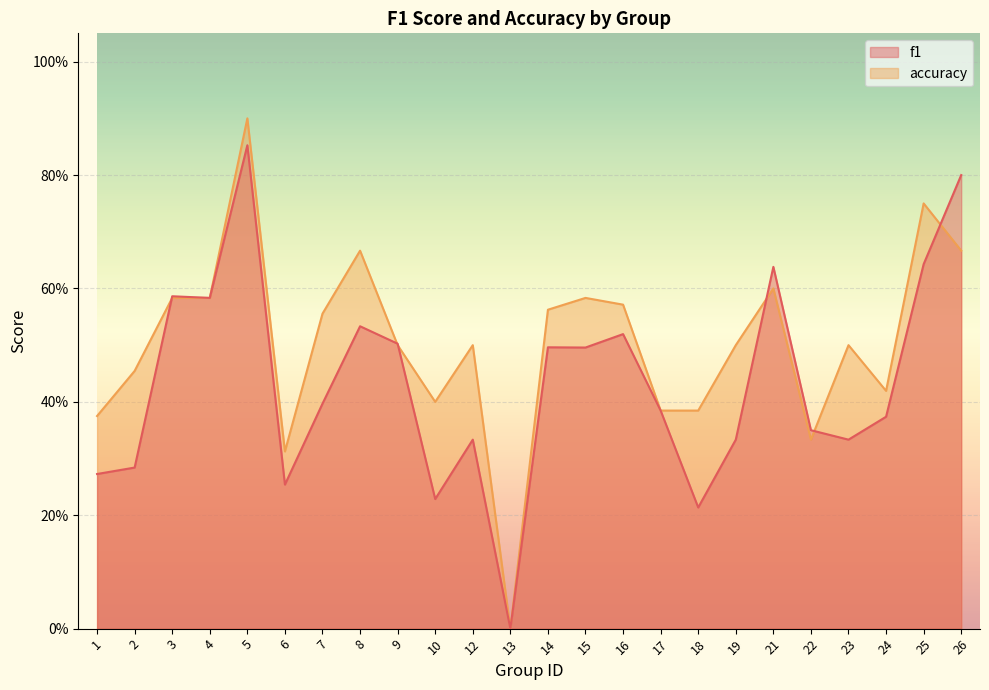

At which category is the sum across all series the highest?

5